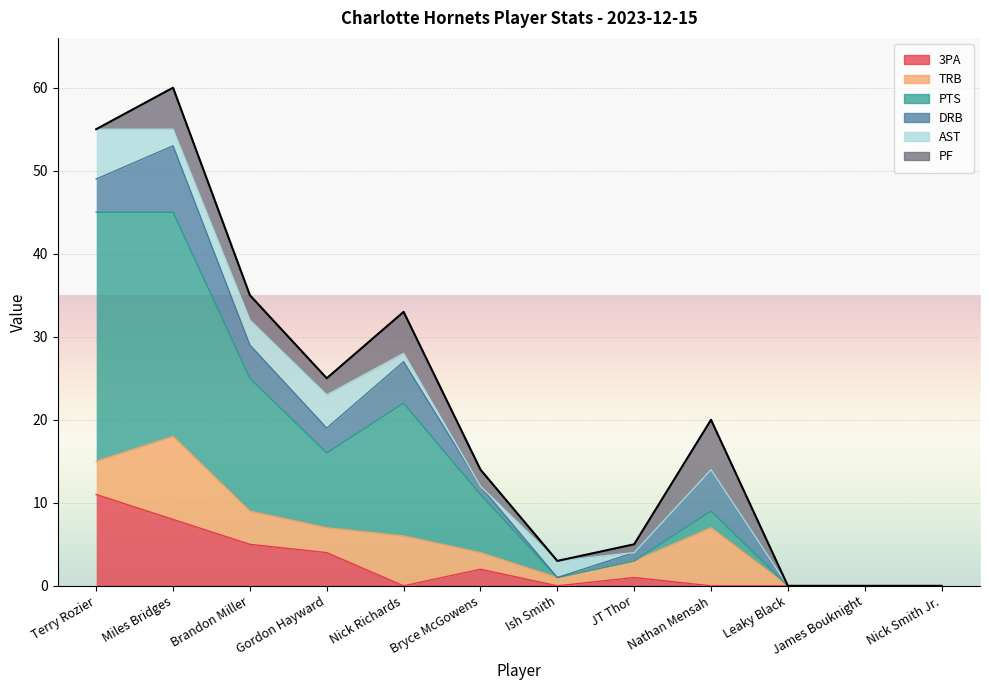

What position from the right is James Bouknight?

2